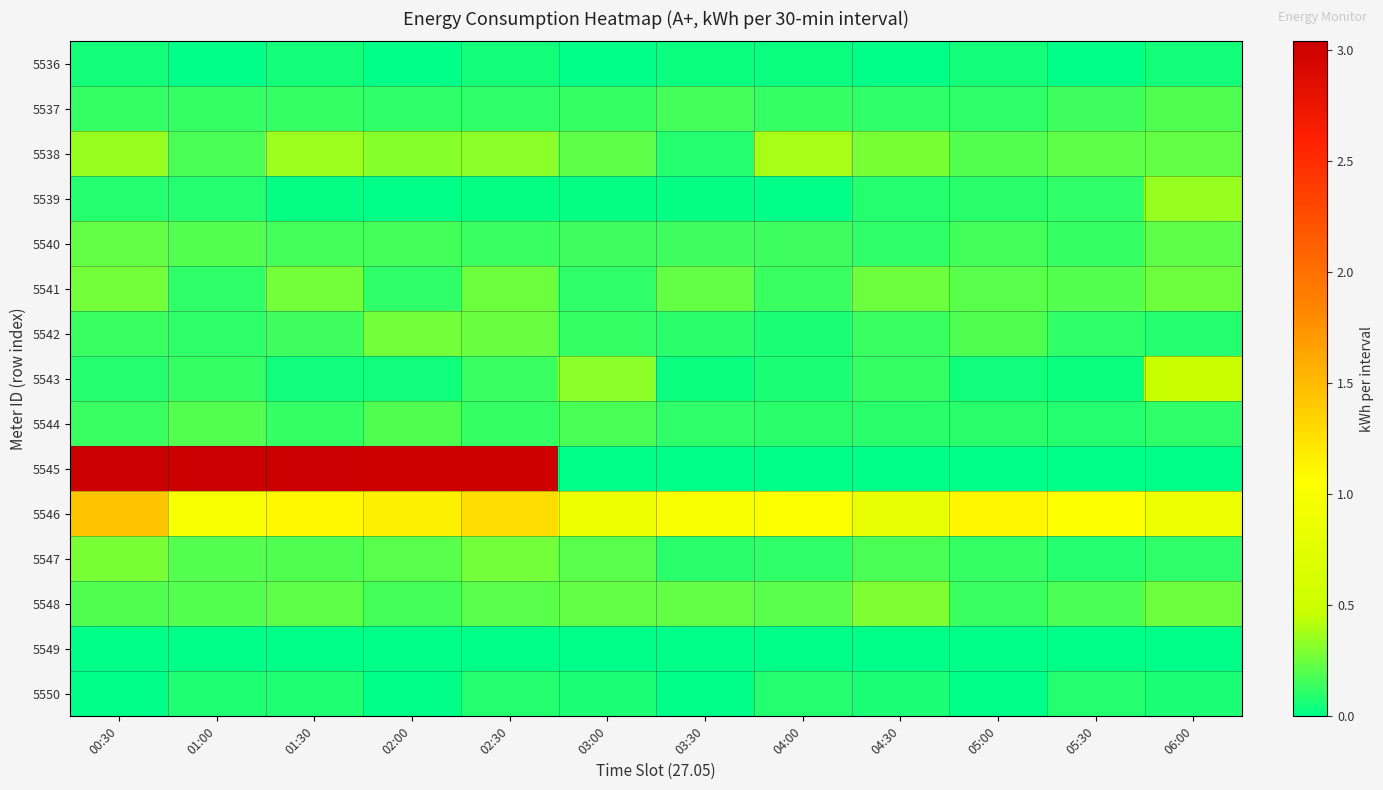

Reading right to left, list all the values displayed in this chart.

5536: 06:00=0.1	05:30=0.0	05:00=0.1	04:30=0.0	04:00=0.0	03:30=0.0	03:00=0.0	02:30=0.1	02:00=0.0	01:30=0.1	01:00=0.0	00:30=0.1
5537: 06:00=0.2	05:30=0.2	05:00=0.1	04:30=0.1	04:00=0.1	03:30=0.2	03:00=0.1	02:30=0.1	02:00=0.1	01:30=0.1	01:00=0.1	00:30=0.1
5538: 06:00=0.2	05:30=0.2	05:00=0.2	04:30=0.3	04:00=0.4	03:30=0.1	03:00=0.2	02:30=0.3	02:00=0.3	01:30=0.4	01:00=0.2	00:30=0.4
5539: 06:00=0.4	05:30=0.1	05:00=0.1	04:30=0.1	04:00=0.0	03:30=0.0	03:00=0.0	02:30=0.0	02:00=0.0	01:30=0.0	01:00=0.1	00:30=0.1
5540: 06:00=0.2	05:30=0.1	05:00=0.2	04:30=0.1	04:00=0.2	03:30=0.1	03:00=0.1	02:30=0.1	02:00=0.2	01:30=0.2	01:00=0.2	00:30=0.2
5541: 06:00=0.3	05:30=0.2	05:00=0.2	04:30=0.3	04:00=0.1	03:30=0.2	03:00=0.1	02:30=0.3	02:00=0.1	01:30=0.3	01:00=0.1	00:30=0.3
5542: 06:00=0.1	05:30=0.1	05:00=0.2	04:30=0.1	04:00=0.1	03:30=0.1	03:00=0.1	02:30=0.2	02:00=0.3	01:30=0.1	01:00=0.1	00:30=0.1
5543: 06:00=0.5	05:30=0.0	05:00=0.0	04:30=0.1	04:00=0.1	03:30=0.0	03:00=0.3	02:30=0.1	02:00=0.0	01:30=0.0	01:00=0.1	00:30=0.1
5544: 06:00=0.1	05:30=0.1	05:00=0.1	04:30=0.1	04:00=0.1	03:30=0.1	03:00=0.2	02:30=0.1	02:00=0.2	01:30=0.1	01:00=0.2	00:30=0.1
5545: 06:00=0.0	05:30=0.0	05:00=0.0	04:30=0.0	04:00=0.0	03:30=0.0	03:00=0.0	02:30=3.0	02:00=3.0	01:30=3.0	01:00=3.0	00:30=3.0
5546: 06:00=0.9	05:30=1.1	05:00=1.1	04:30=0.8	04:00=1.0	03:30=1.0	03:00=0.9	02:30=1.3	02:00=1.2	01:30=1.1	01:00=1.0	00:30=1.4
5547: 06:00=0.1	05:30=0.1	05:00=0.1	04:30=0.2	04:00=0.1	03:30=0.1	03:00=0.2	02:30=0.3	02:00=0.2	01:30=0.2	01:00=0.2	00:30=0.3
5548: 06:00=0.3	05:30=0.2	05:00=0.1	04:30=0.3	04:00=0.2	03:30=0.2	03:00=0.2	02:30=0.2	02:00=0.2	01:30=0.2	01:00=0.2	00:30=0.2
5549: 06:00=0.0	05:30=0.0	05:00=0.0	04:30=0.0	04:00=0.0	03:30=0.0	03:00=0.0	02:30=0.0	02:00=0.0	01:30=0.0	01:00=0.0	00:30=0.0
5550: 06:00=0.1	05:30=0.1	05:00=0.0	04:30=0.1	04:00=0.1	03:30=0.0	03:00=0.1	02:30=0.1	02:00=0.0	01:30=0.1	01:00=0.1	00:30=0.0